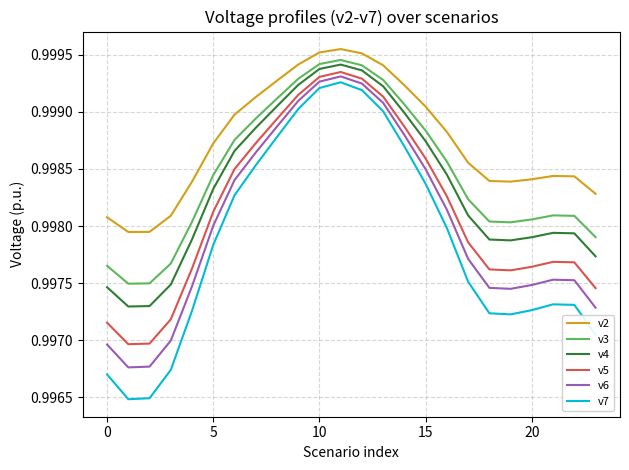

True or false: v7 has more than 1 points higher than both neighbors.

True